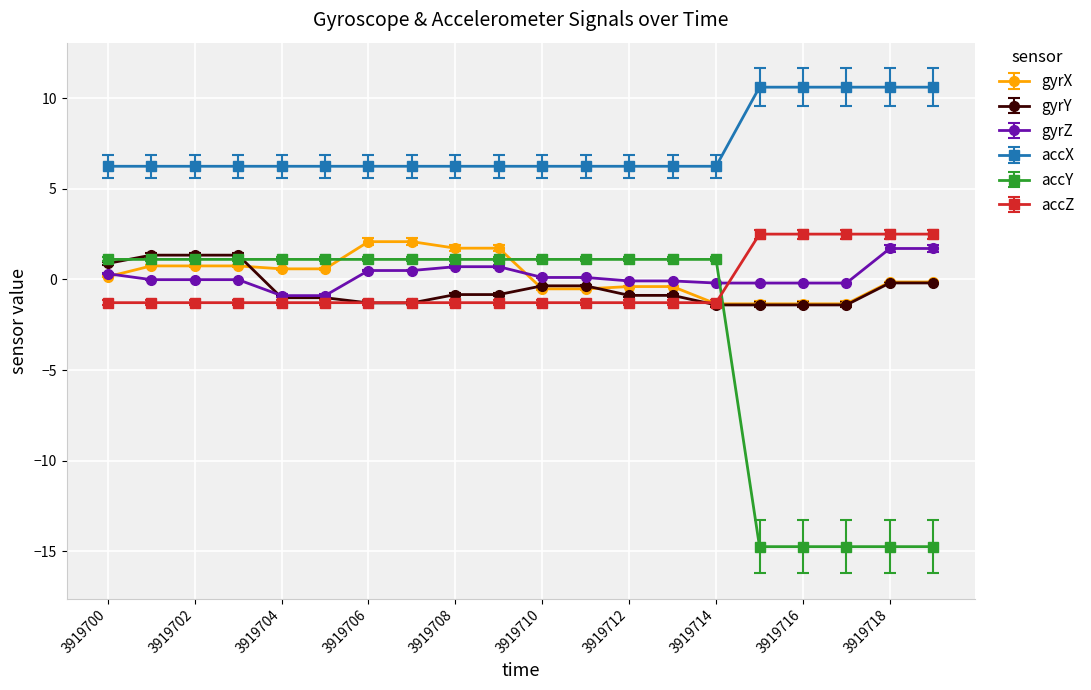

What is the smallest value displayed?

-14.7